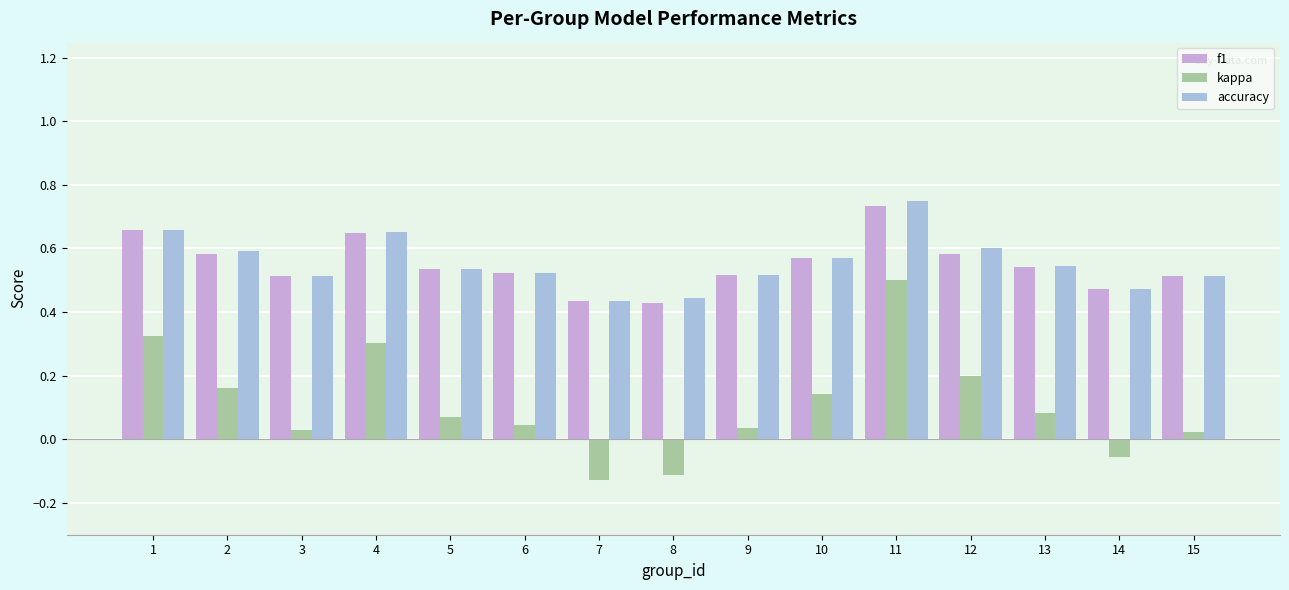

The value of accuracy at 3 is 0.7. True or false?

False